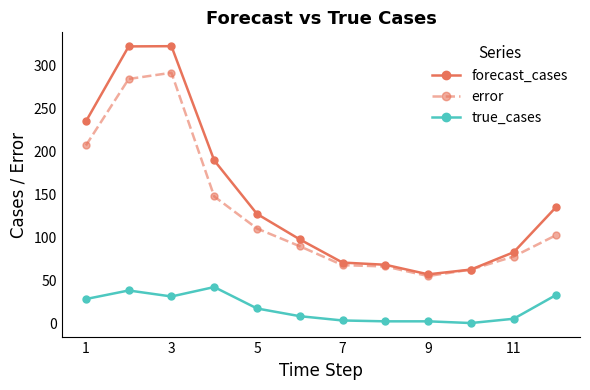

What is the difference between the maximum and second lowest values in the true_cases series?

40.0